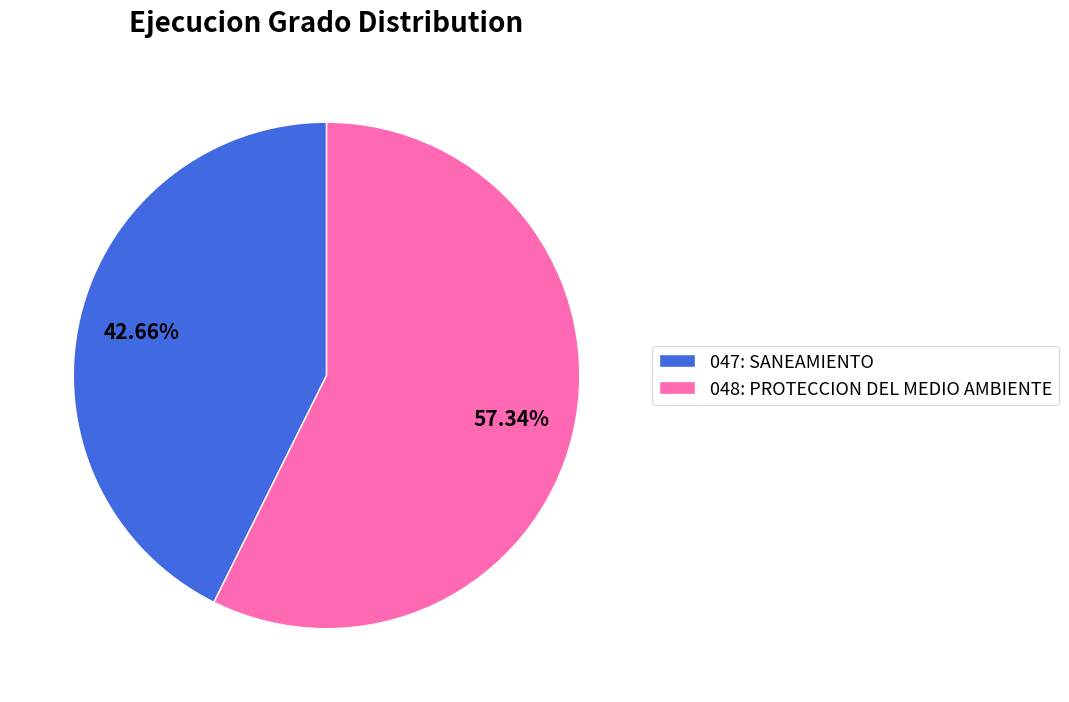

What is the smallest slice in the pie chart?

047: SANEAMIENTO